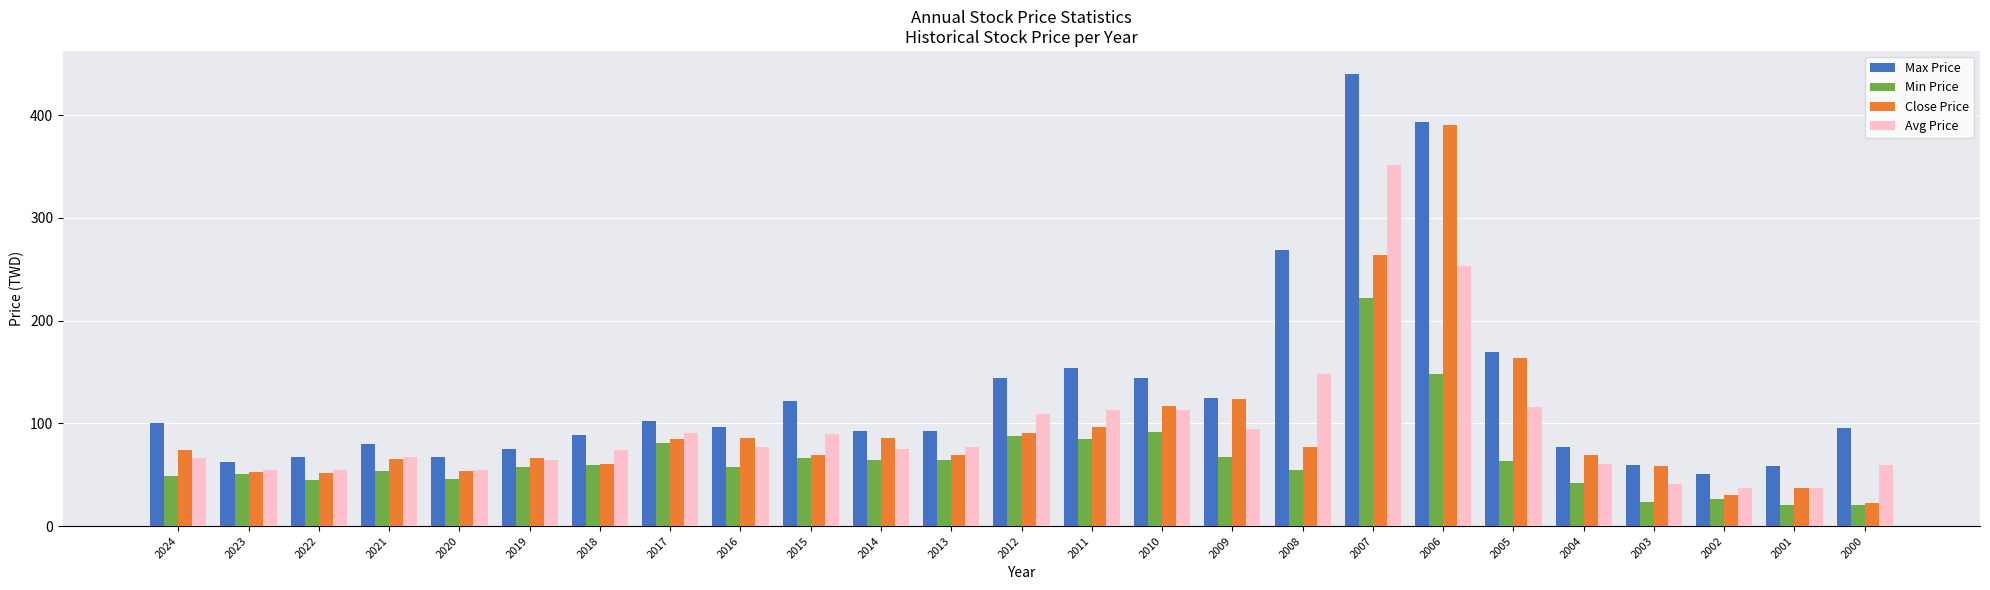

What is the value of the Max Price bar at the 16th from the left?

125.0